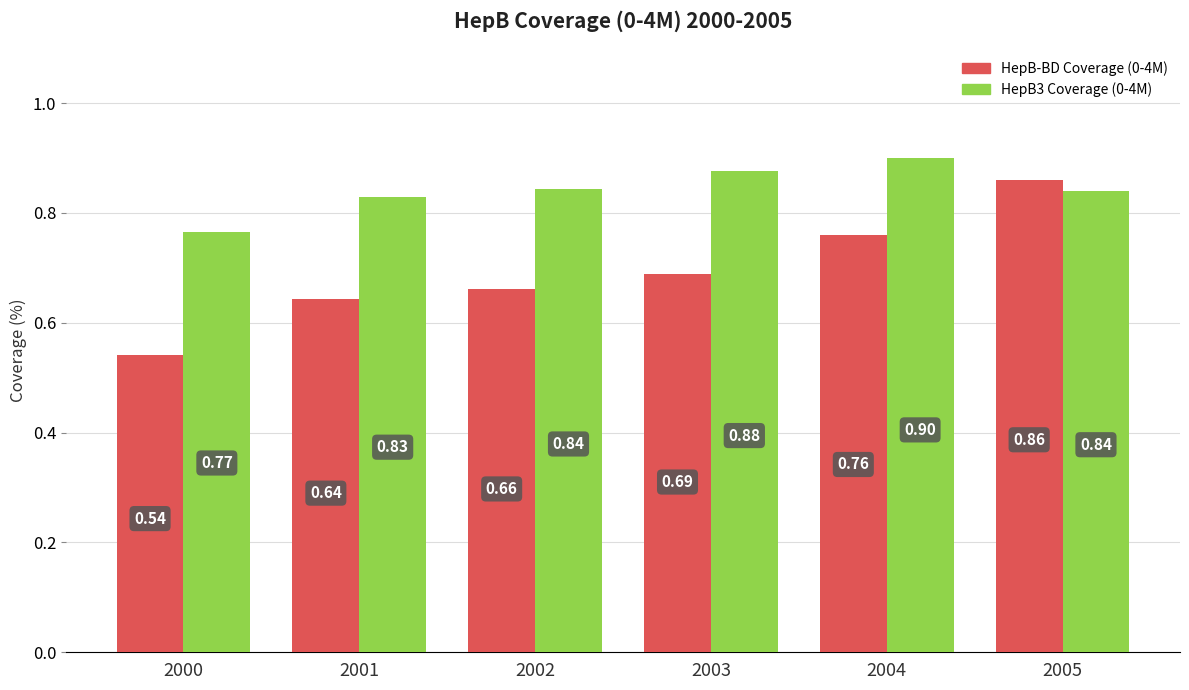

List the series in order of their overall mean, lowest first.

HepB-BD Coverage (0-4M), HepB3 Coverage (0-4M)